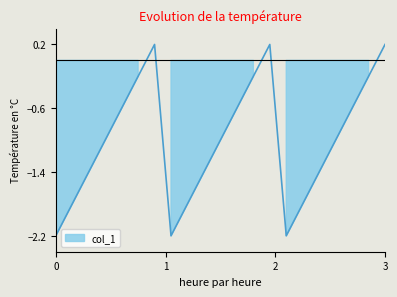

How many data points are less than -1?

9